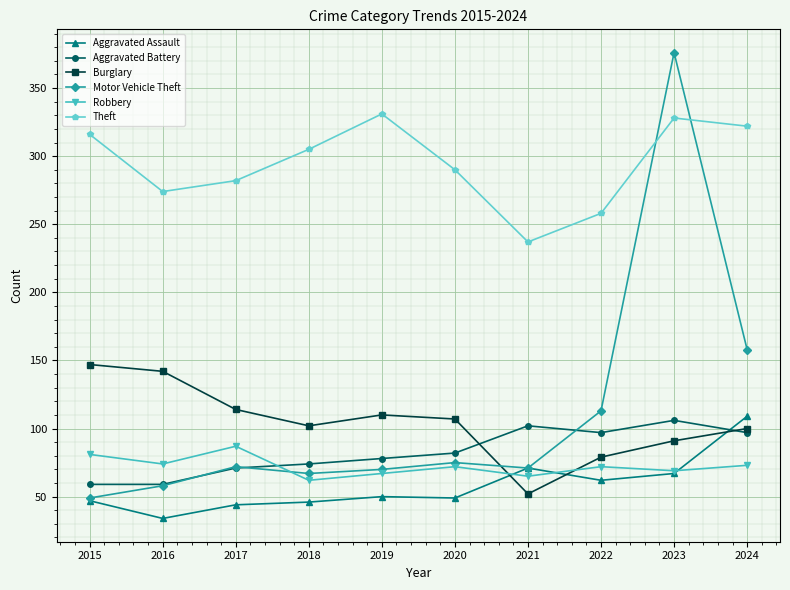

Where do Robbery and Motor Vehicle Theft first cross each other?

2017 and 2018